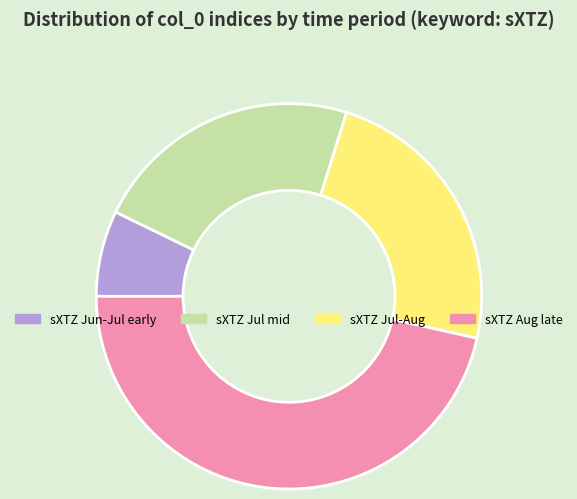

What is the largest slice in the pie chart?

sXTZ Aug late